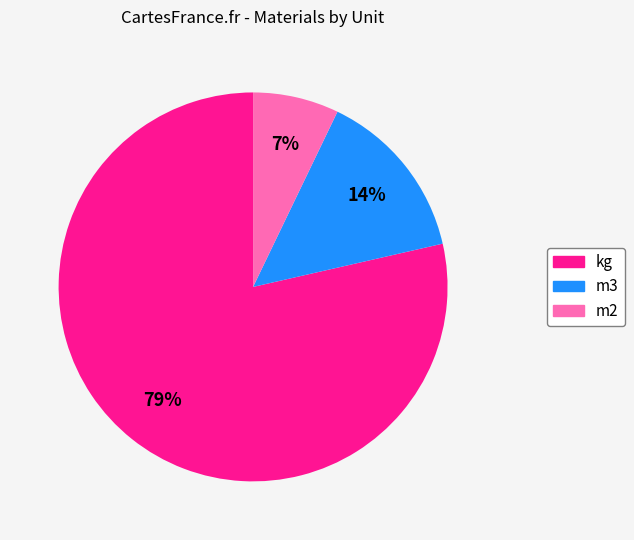

True or false: m3 accounts for 14% of the total.

True